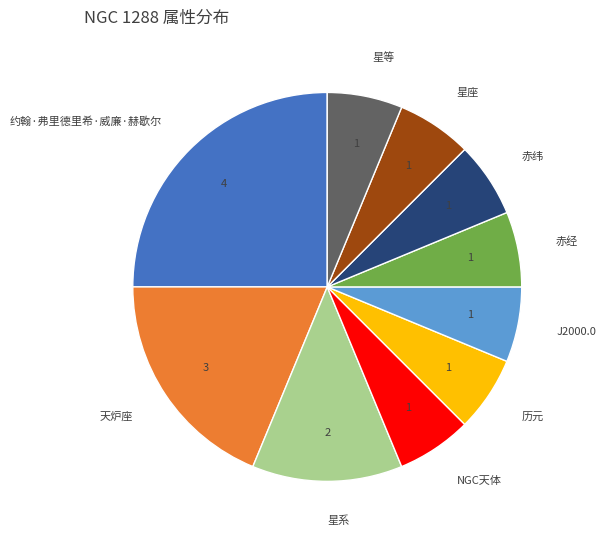

Between 约翰·弗里德里希·威廉·赫歇尔 and 历元, which is larger?

约翰·弗里德里希·威廉·赫歇尔